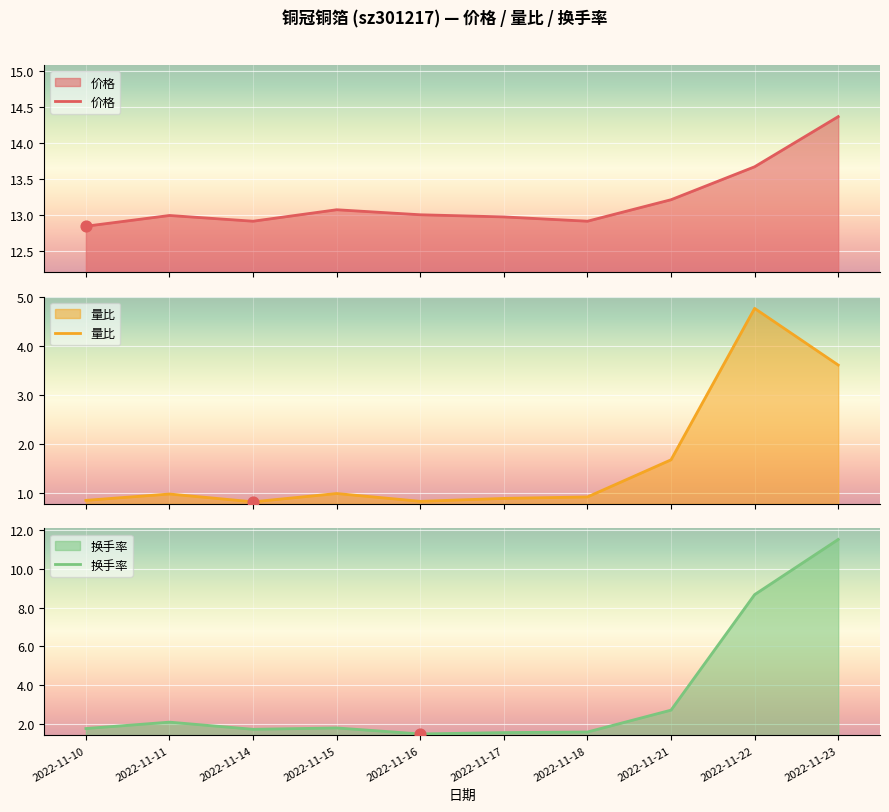

Which series has the largest Y range (max minus min)?

换手率